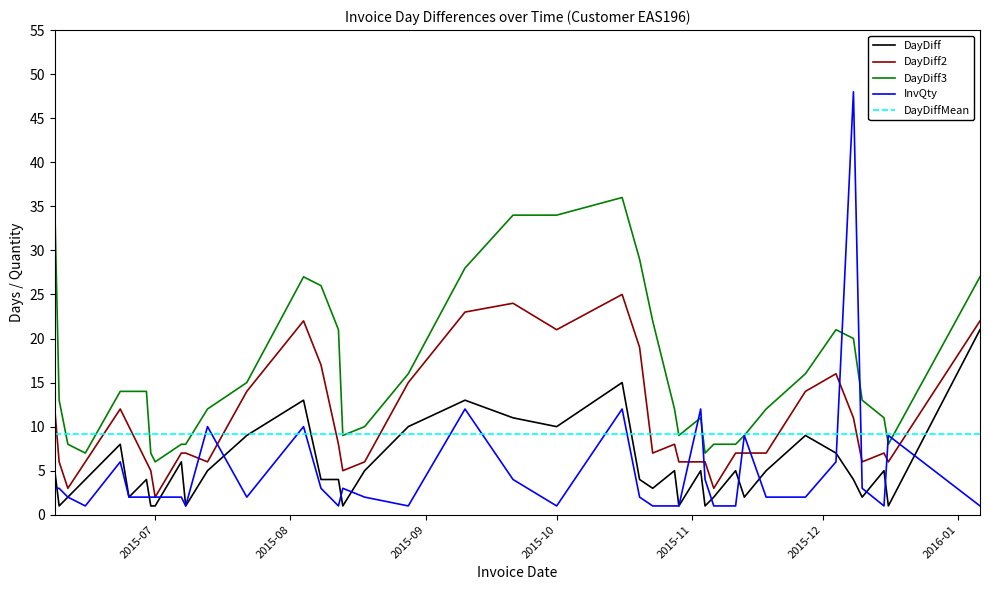

What is the greatest value displayed?

48.0